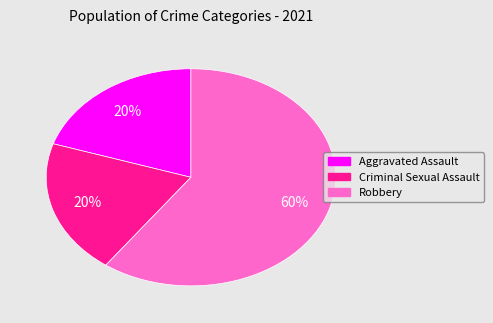

To the nearest percent, what is the difference between the largest and smallest slice percentages?

40%